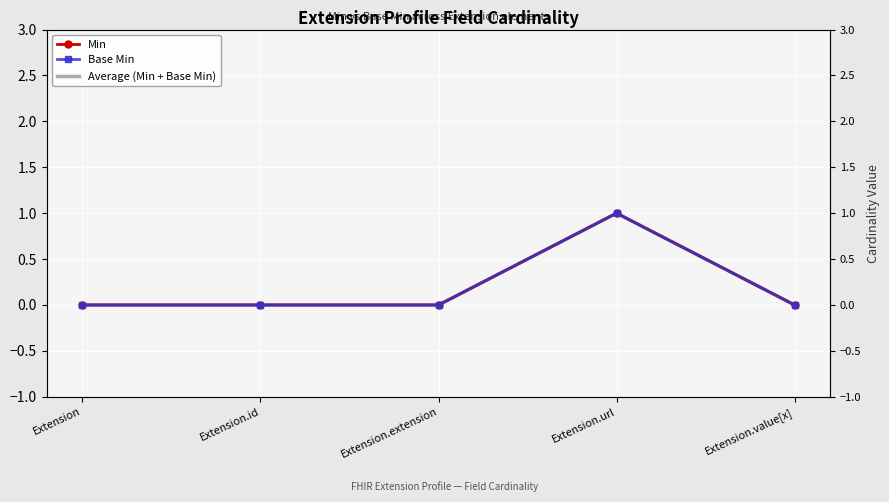

How many interior local peaks does the Min series have?

1